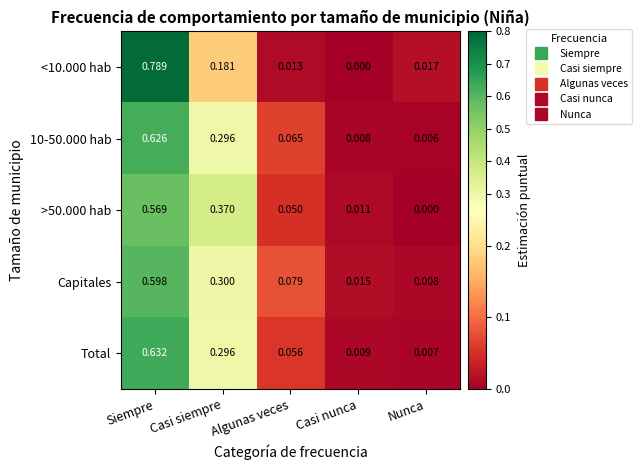

At which label does >50.000 hab reach its minimum?

Nunca